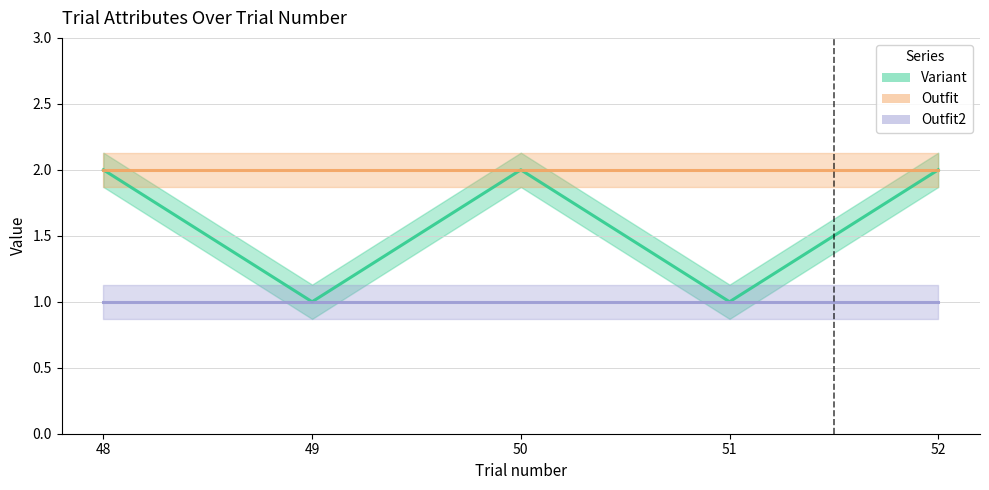

The Variant series shows 3 at 52. True or false?

False